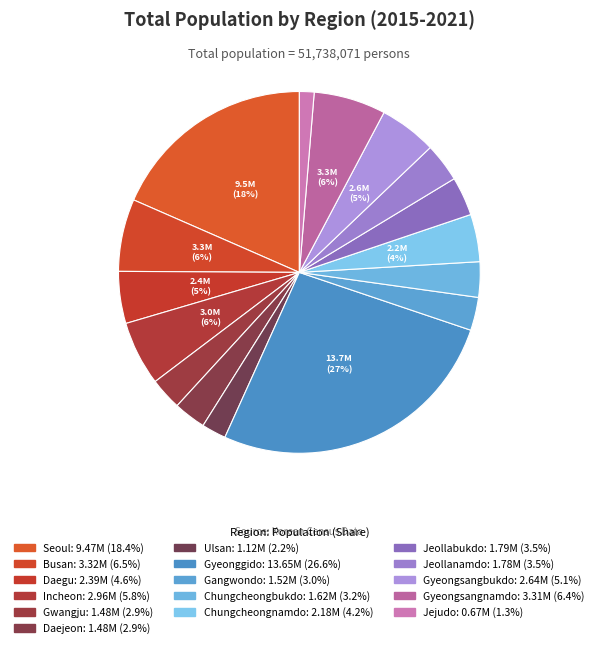

Count the number of slices in the pie.

16